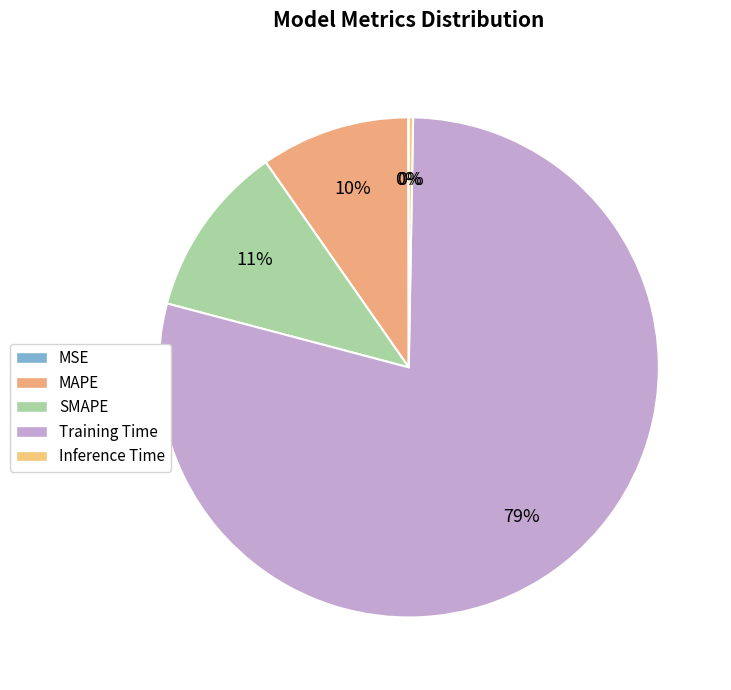

What is the majority slice?

Training Time